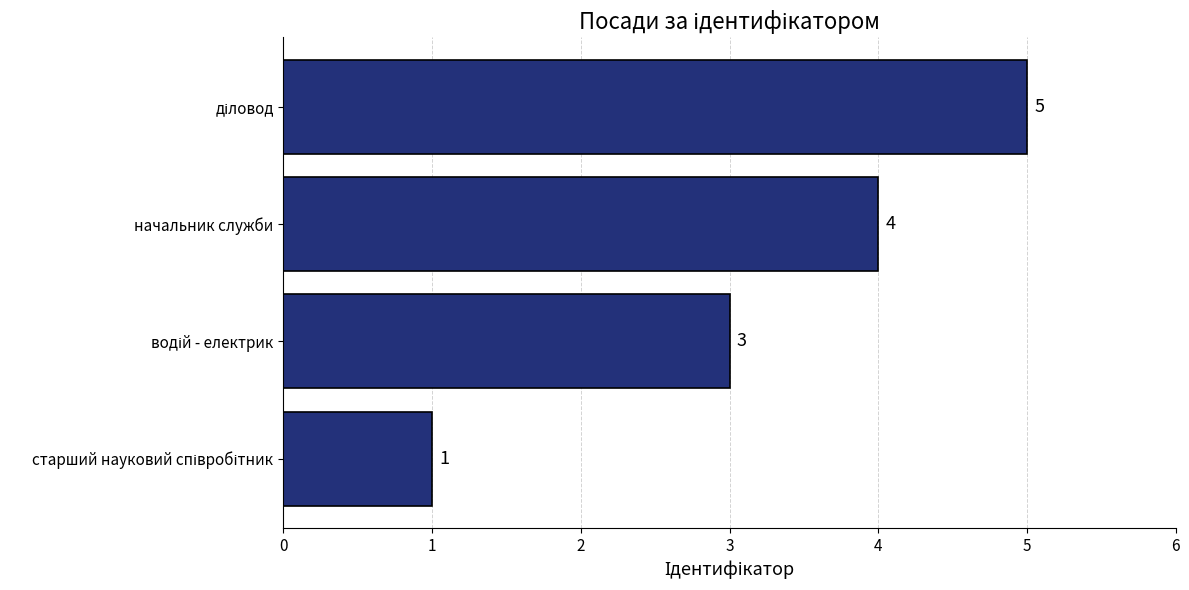

What is the sum of all values?

13